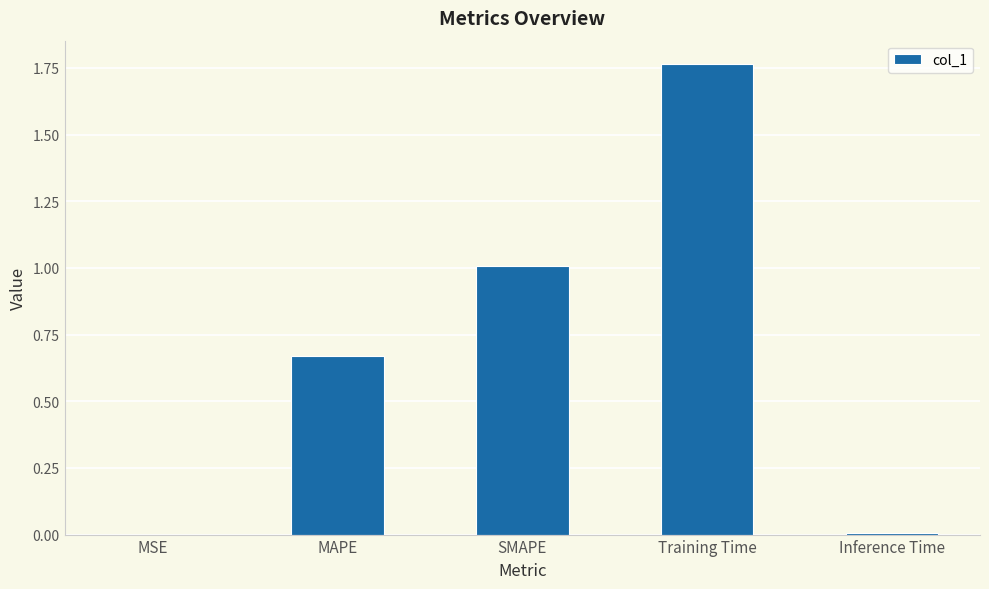

Which label corresponds to the largest value in the chart?

Training Time